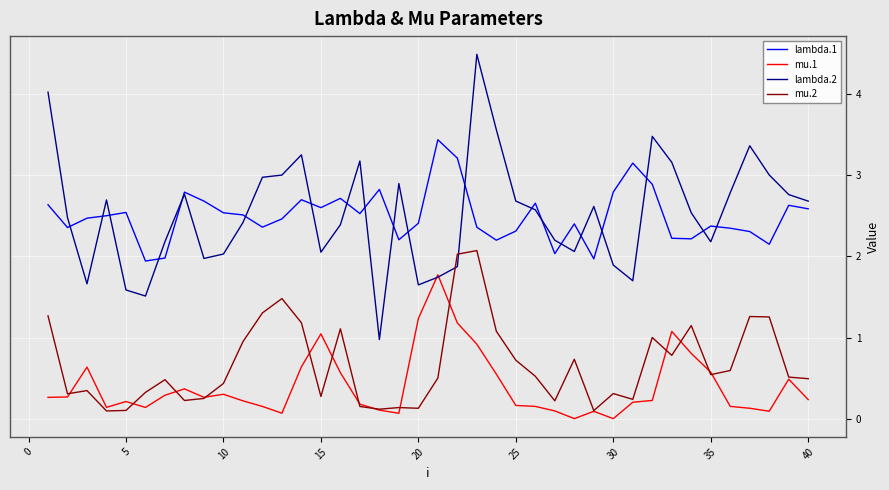

What is the maximum value for lambda.2?

4.5